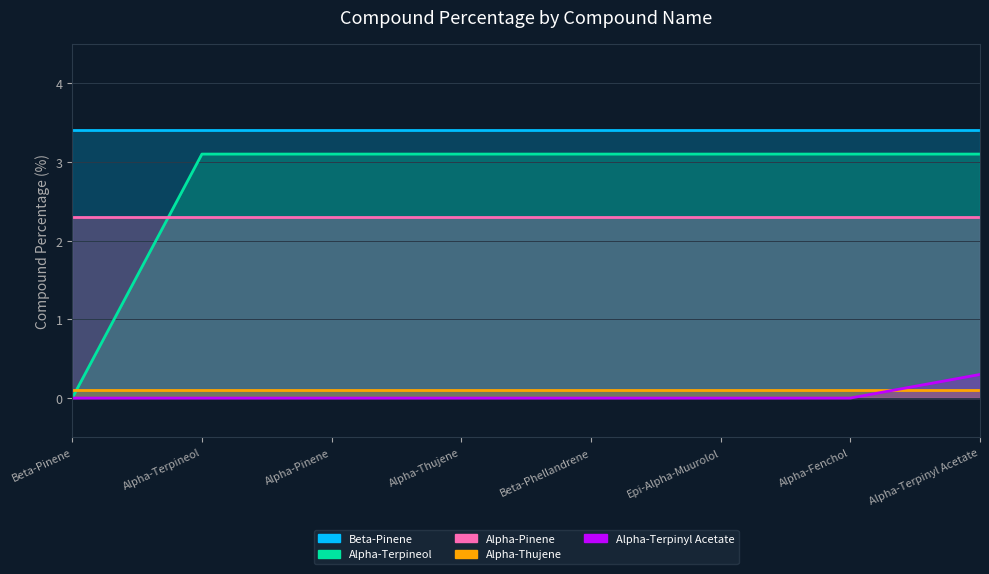

True or false: Alpha-Pinene and Beta-Pinene cross at least once.

True